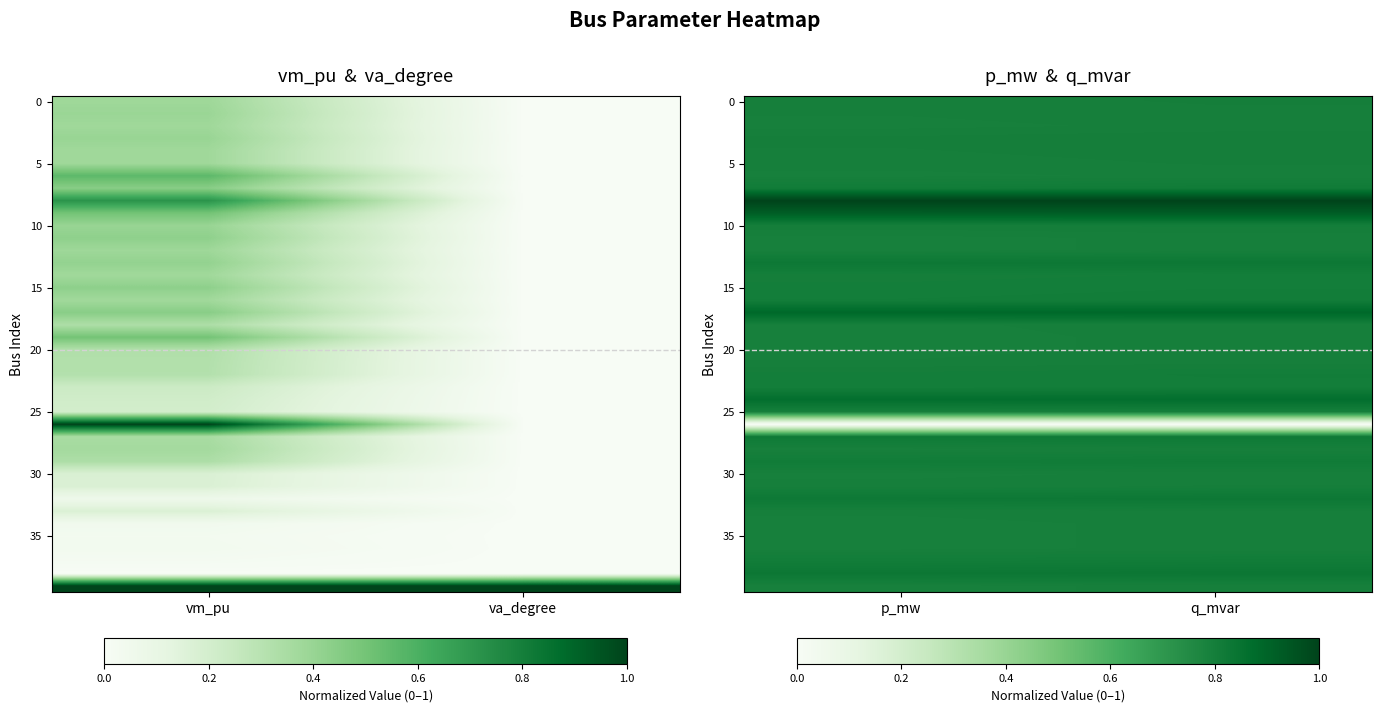

Which label corresponds to the largest value in the chart?

p_mw